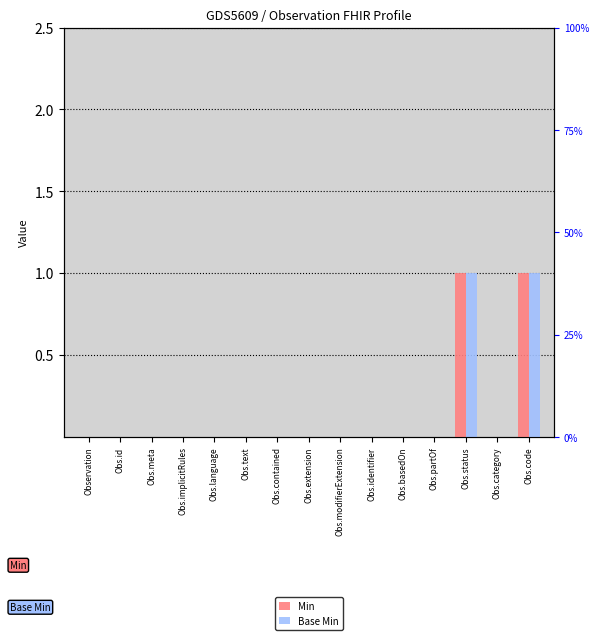

Reading right to left, what are all the values shown in this chart?

Min: Obs.code=1	Obs.category=0	Obs.status=1	Obs.partOf=0	Obs.basedOn=0	Obs.identifier=0	Obs.modifierExtension=0	Obs.extension=0	Obs.contained=0	Obs.text=0	Obs.language=0	Obs.implicitRules=0	Obs.meta=0	Obs.id=0	Observation=0
Base Min: Obs.code=1	Obs.category=0	Obs.status=1	Obs.partOf=0	Obs.basedOn=0	Obs.identifier=0	Obs.modifierExtension=0	Obs.extension=0	Obs.contained=0	Obs.text=0	Obs.language=0	Obs.implicitRules=0	Obs.meta=0	Obs.id=0	Observation=0